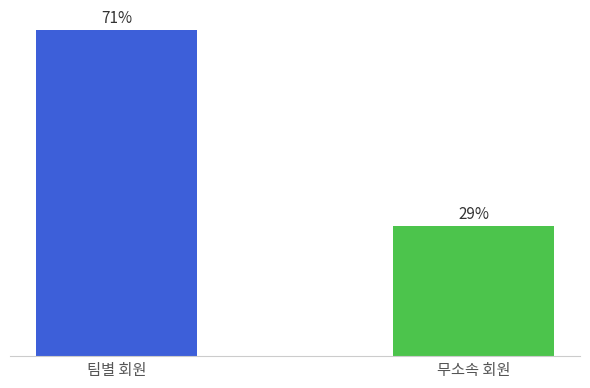

Are the bars horizontal?

No